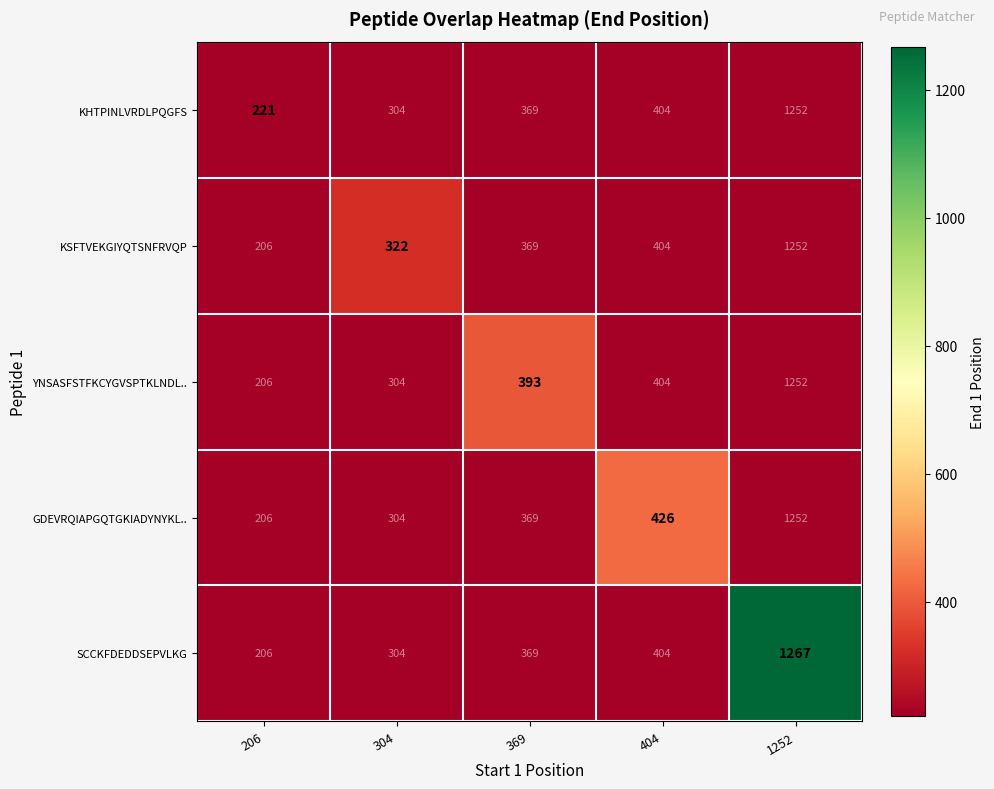

Reading left to right, transcribe all the data shown in this chart.

KHTPINLVRDLPQGFS: 206=221	304=304	369=369	404=404	1252=1252
KSFTVEKGIYQTSNFRVQP: 206=206	304=322	369=369	404=404	1252=1252
YNSASFSTFKCYGVSPTKLNDL..: 206=206	304=304	369=393	404=404	1252=1252
GDEVRQIAPGQTGKIADYNYKL..: 206=206	304=304	369=369	404=426	1252=1252
SCCKFDEDDSEPVLKG: 206=206	304=304	369=369	404=404	1252=1267